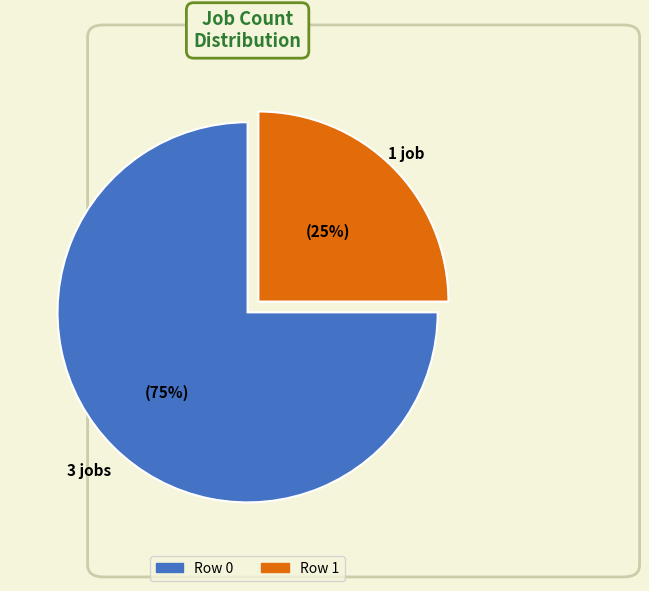

To the nearest percent, what is the average slice percentage?

50%